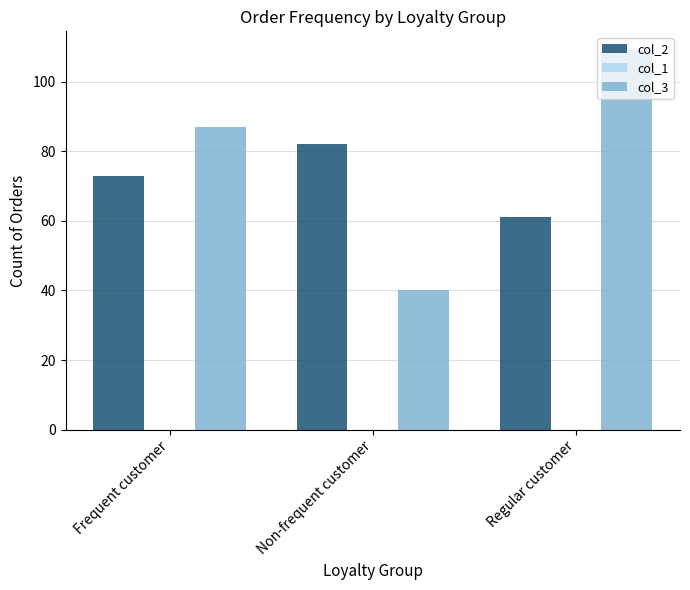

Count the number of categories in the chart.

3